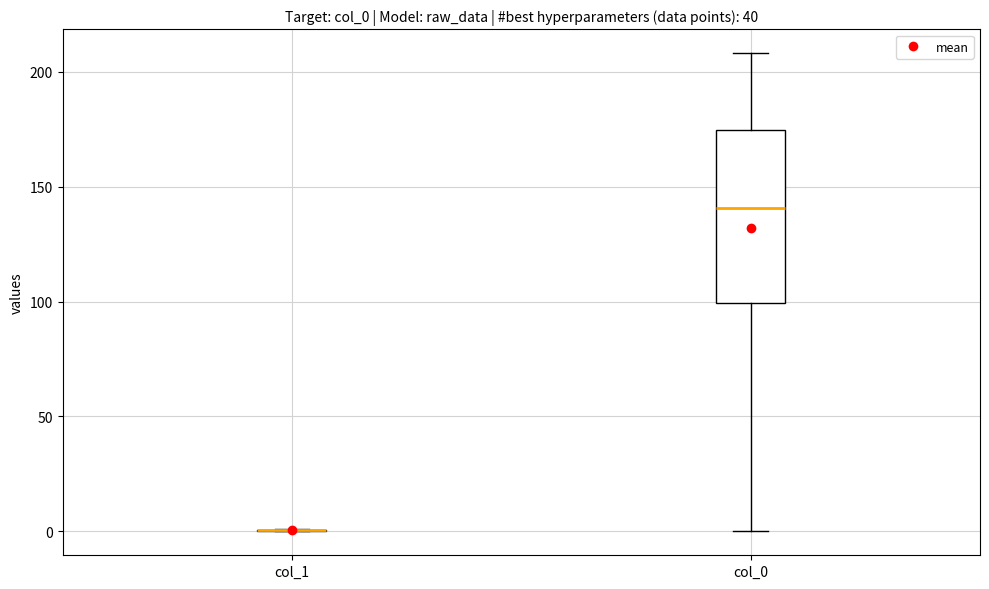

Reading left to right, transcribe this box plot: for each box, give where its median line is, the range the box spans, and where its two whiskers end, as read against the y-axis. The values are not printed on the chart, so give them approximately, as read against the axis.

col_1: box collapsed to a line at 0, whiskers 0 to 0
col_0: median 140, box 100 to 175, whiskers 0 to 210